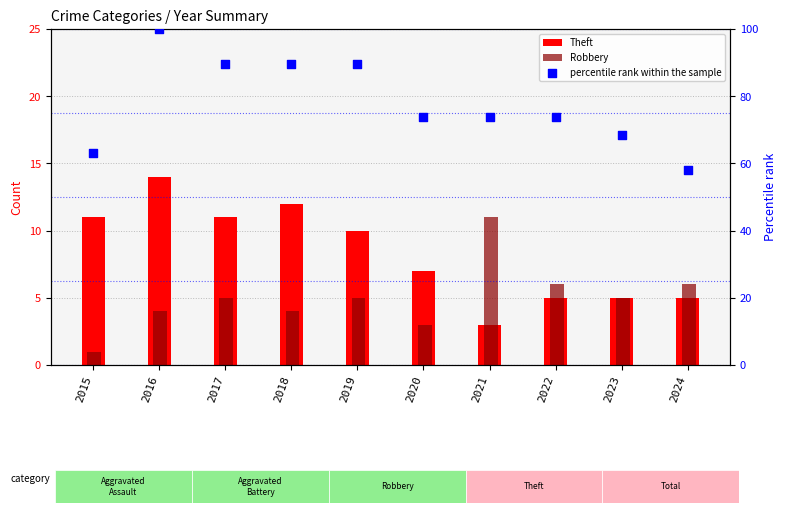

At which category is the sum across all series the highest?

2016